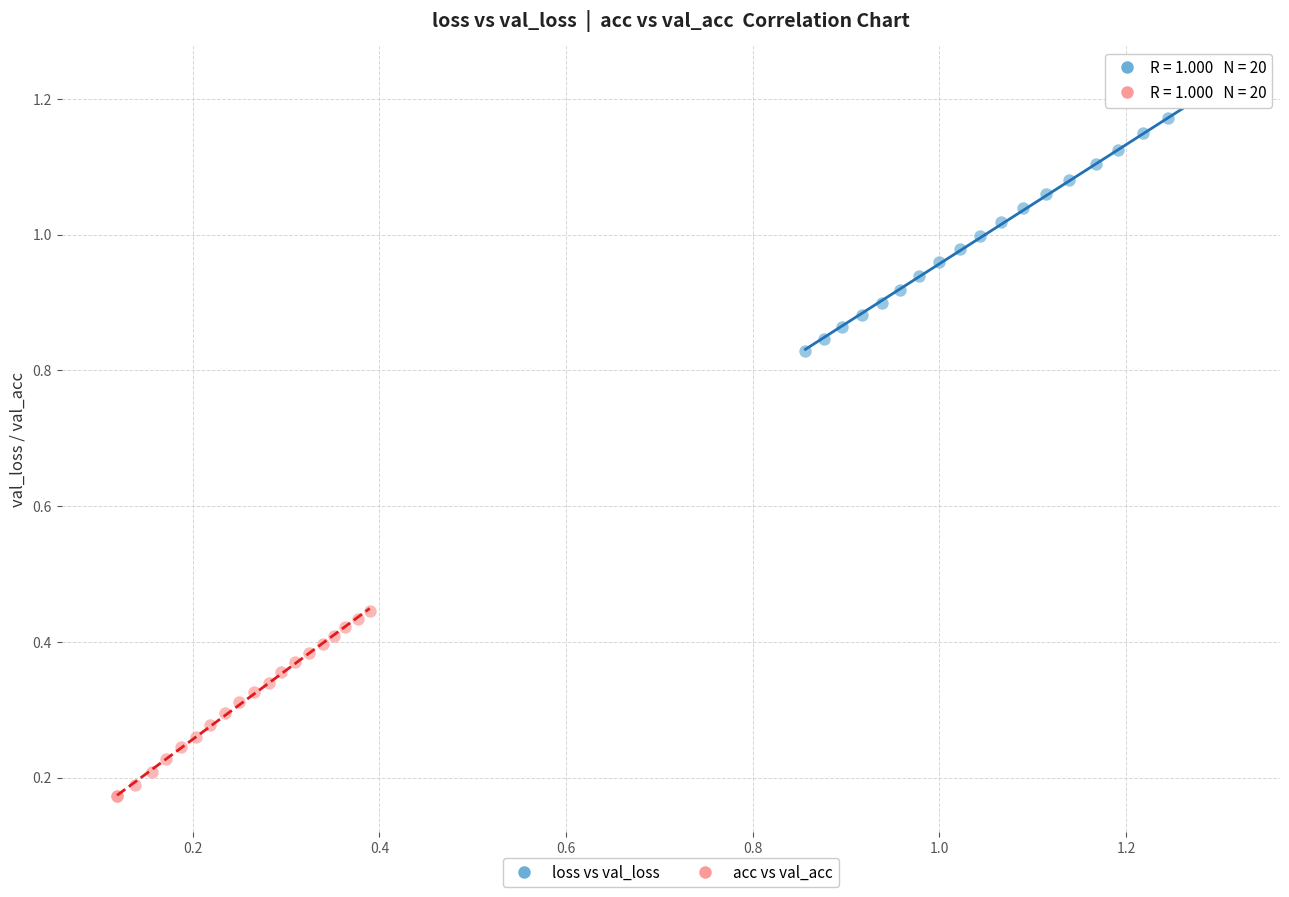

What are all the series names shown in the legend?

loss vs val_loss, acc vs val_acc